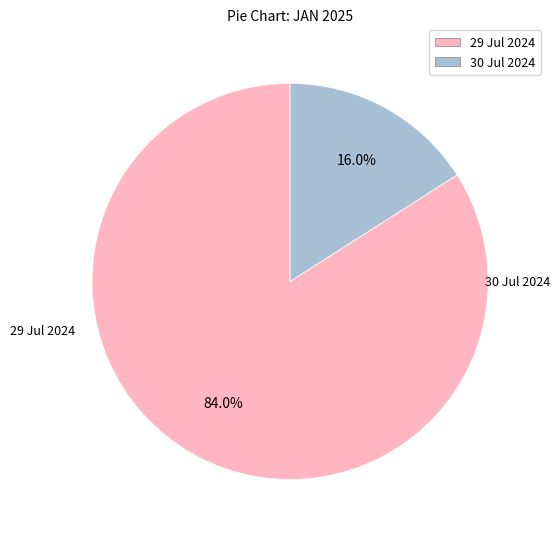

Rank the categories by value from highest to lowest.

29 Jul 2024, 30 Jul 2024